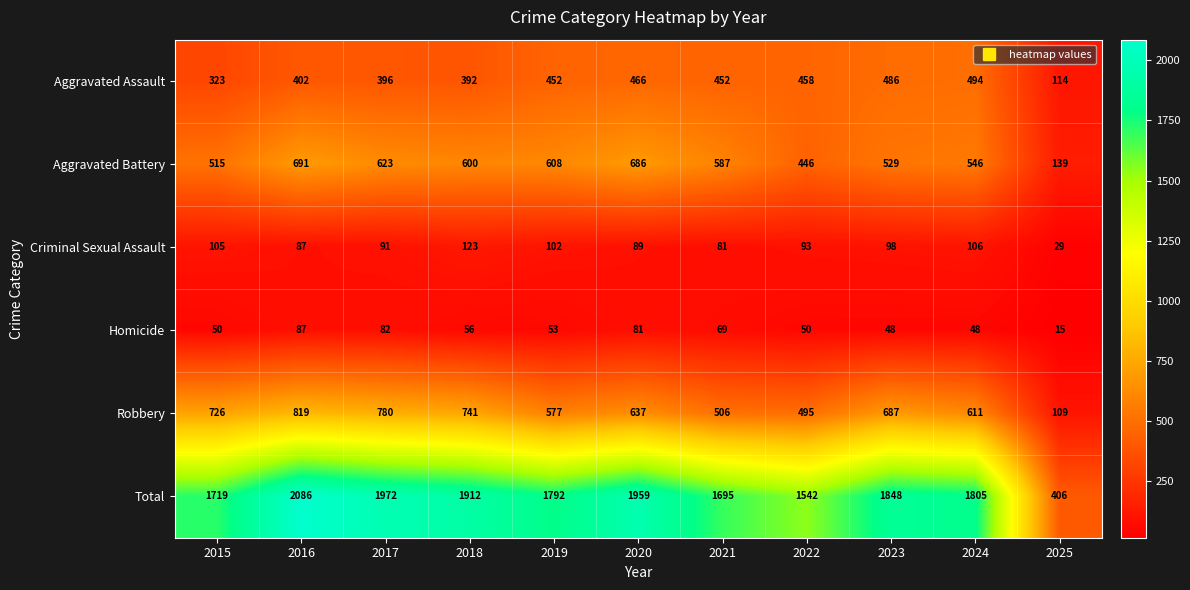

What is the smallest value displayed?

15